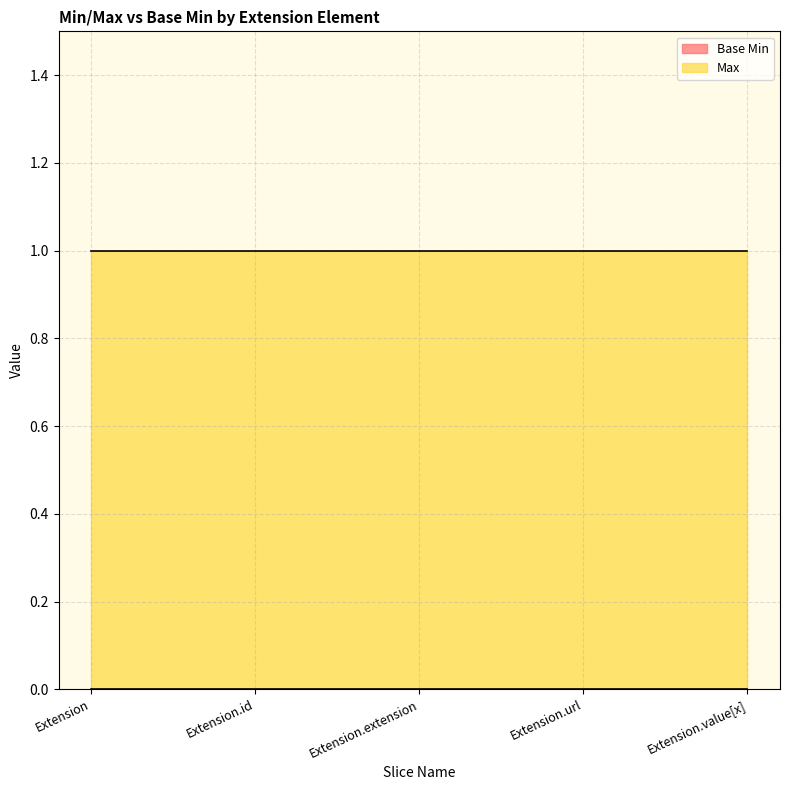

What is the total value across all series at Extension.extension?

1